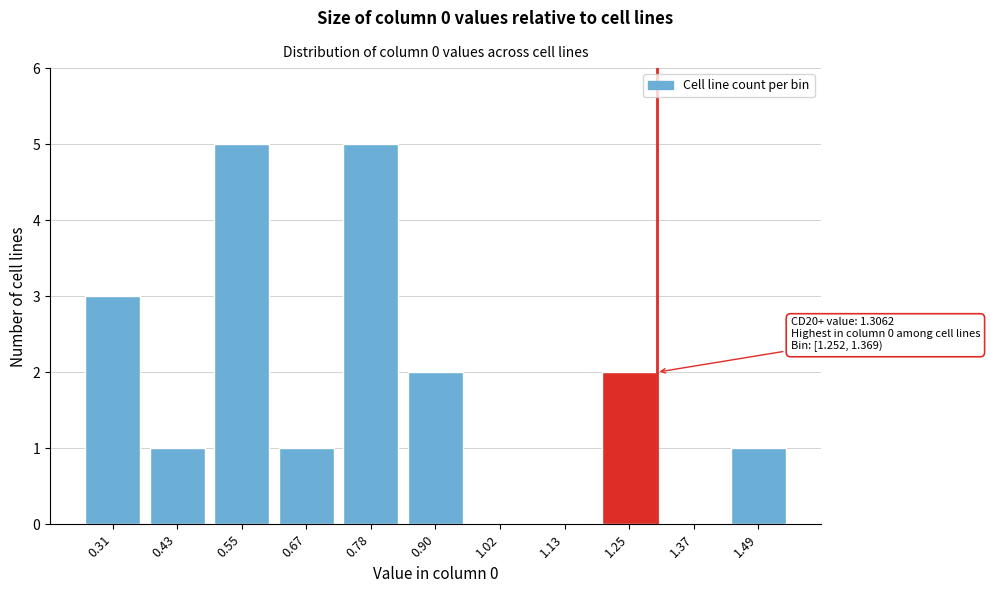

Reading left to right, extract all data points from this chart.

0.31=3	0.43=1	0.55=5	0.67=1	0.78=5	0.90=2	1.02=0	1.13=0	1.25=2	1.37=0	1.49=1